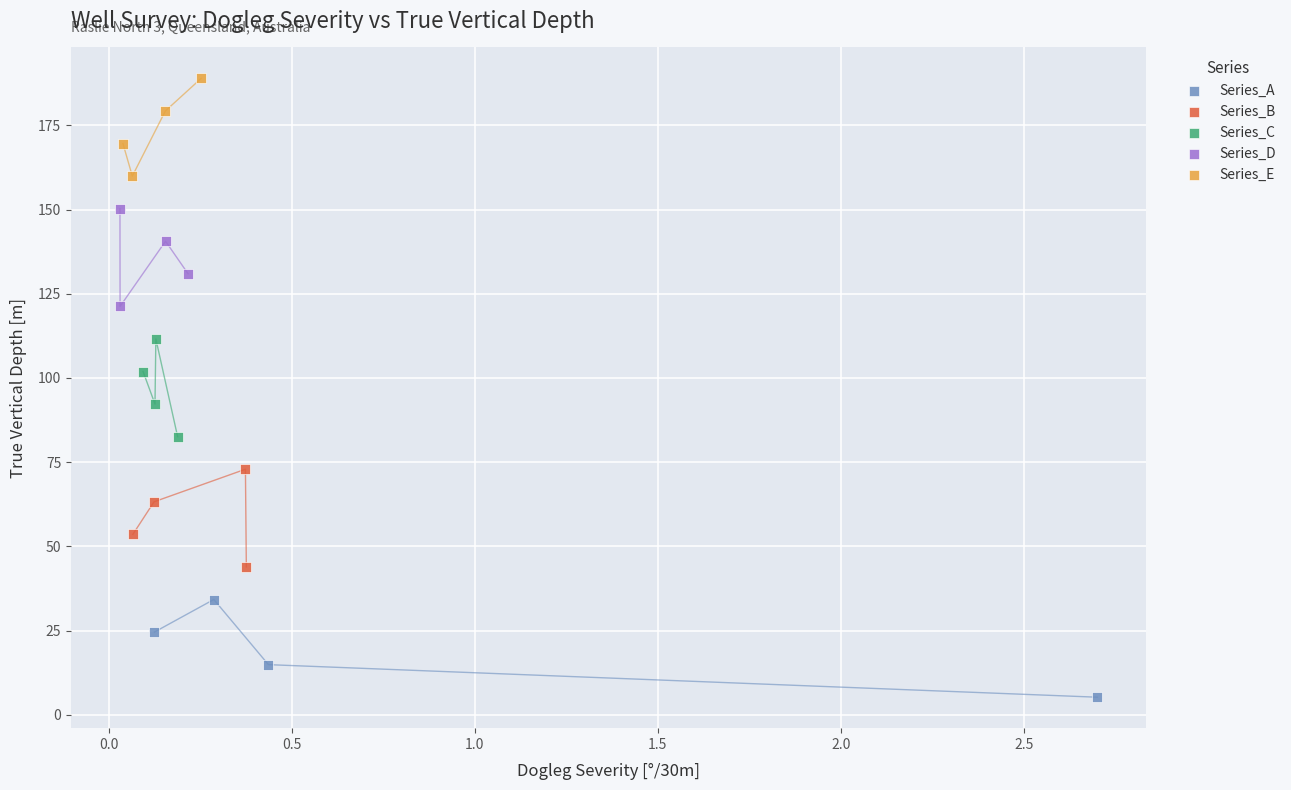

Which series contains the lowest Y value?

Series_A